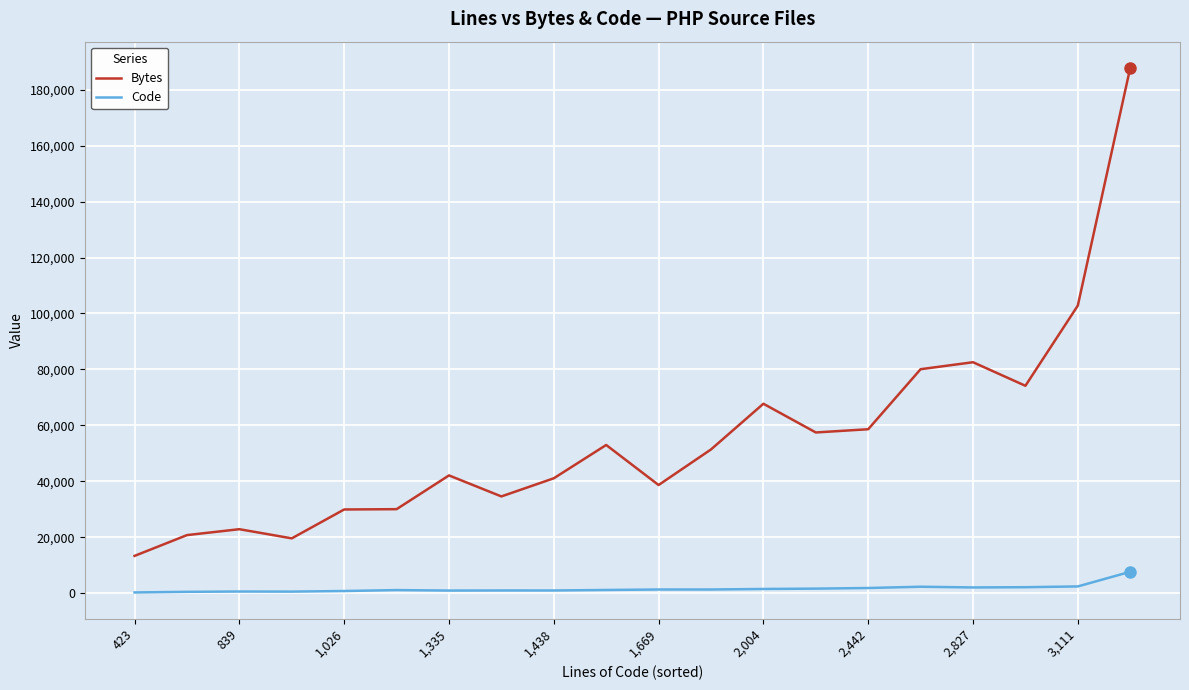

Which series has the largest range (max minus min)?

Bytes